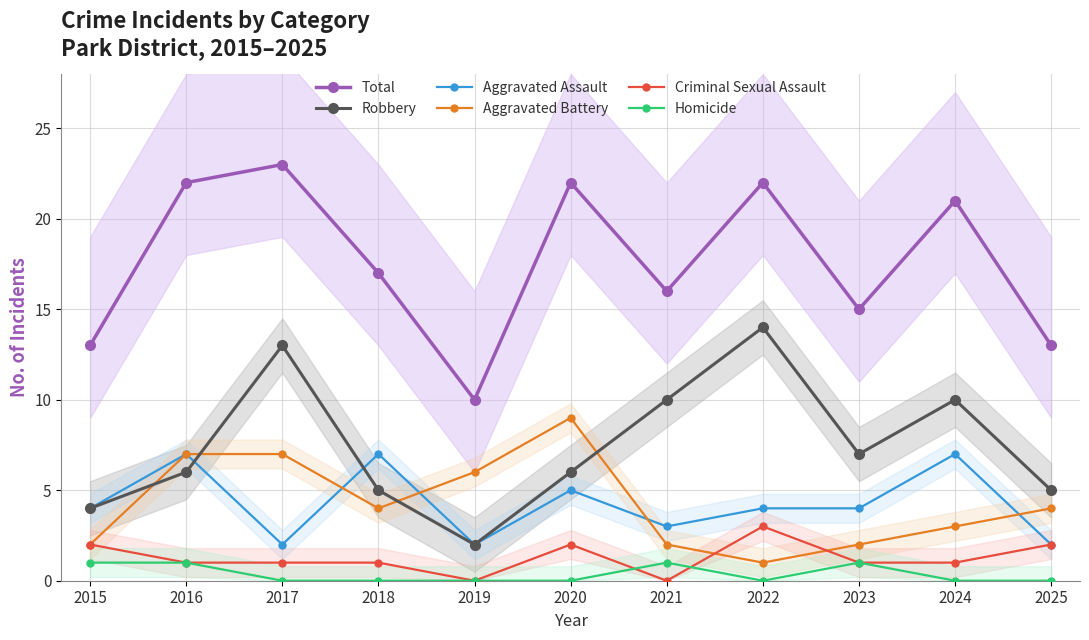

Reading left to right, what are all the values shown in this chart?

Total: 2015=13	2016=22	2017=23	2018=17	2019=10	2020=22	2021=16	2022=22	2023=15	2024=21	2025=13
Robbery: 2015=4	2016=6	2017=13	2018=5	2019=2	2020=6	2021=10	2022=14	2023=7	2024=10	2025=5
Aggravated Assault: 2015=4	2016=7	2017=2	2018=7	2019=2	2020=5	2021=3	2022=4	2023=4	2024=7	2025=2
Aggravated Battery: 2015=2	2016=7	2017=7	2018=4	2019=6	2020=9	2021=2	2022=1	2023=2	2024=3	2025=4
Criminal Sexual Assault: 2015=2	2016=1	2017=1	2018=1	2019=0	2020=2	2021=0	2022=3	2023=1	2024=1	2025=2
Homicide: 2015=1	2016=1	2017=0	2018=0	2019=0	2020=0	2021=1	2022=0	2023=1	2024=0	2025=0